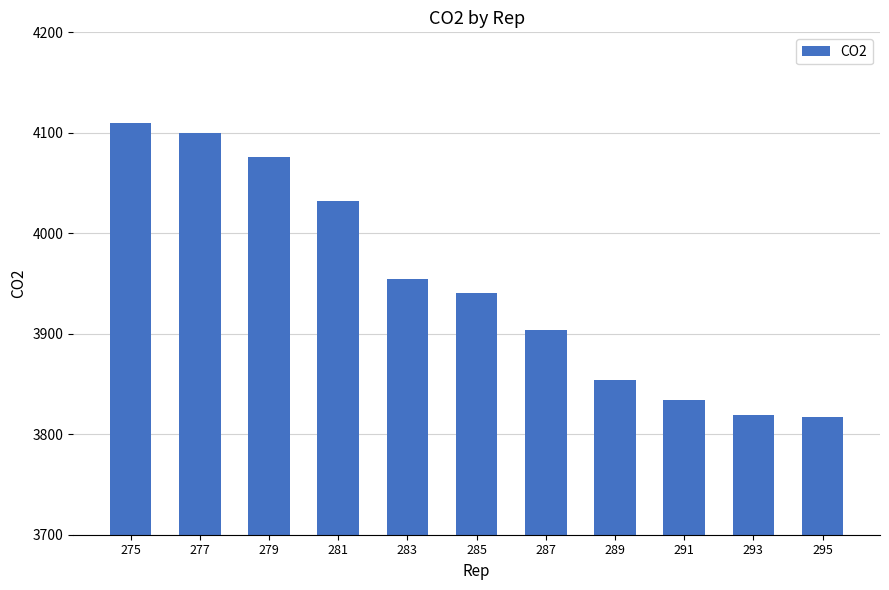

Reading left to right, what are all the values shown in this chart?

275=4110	277=4100	279=4076	281=4032	283=3955	285=3941	287=3904	289=3854	291=3834	293=3819	295=3817